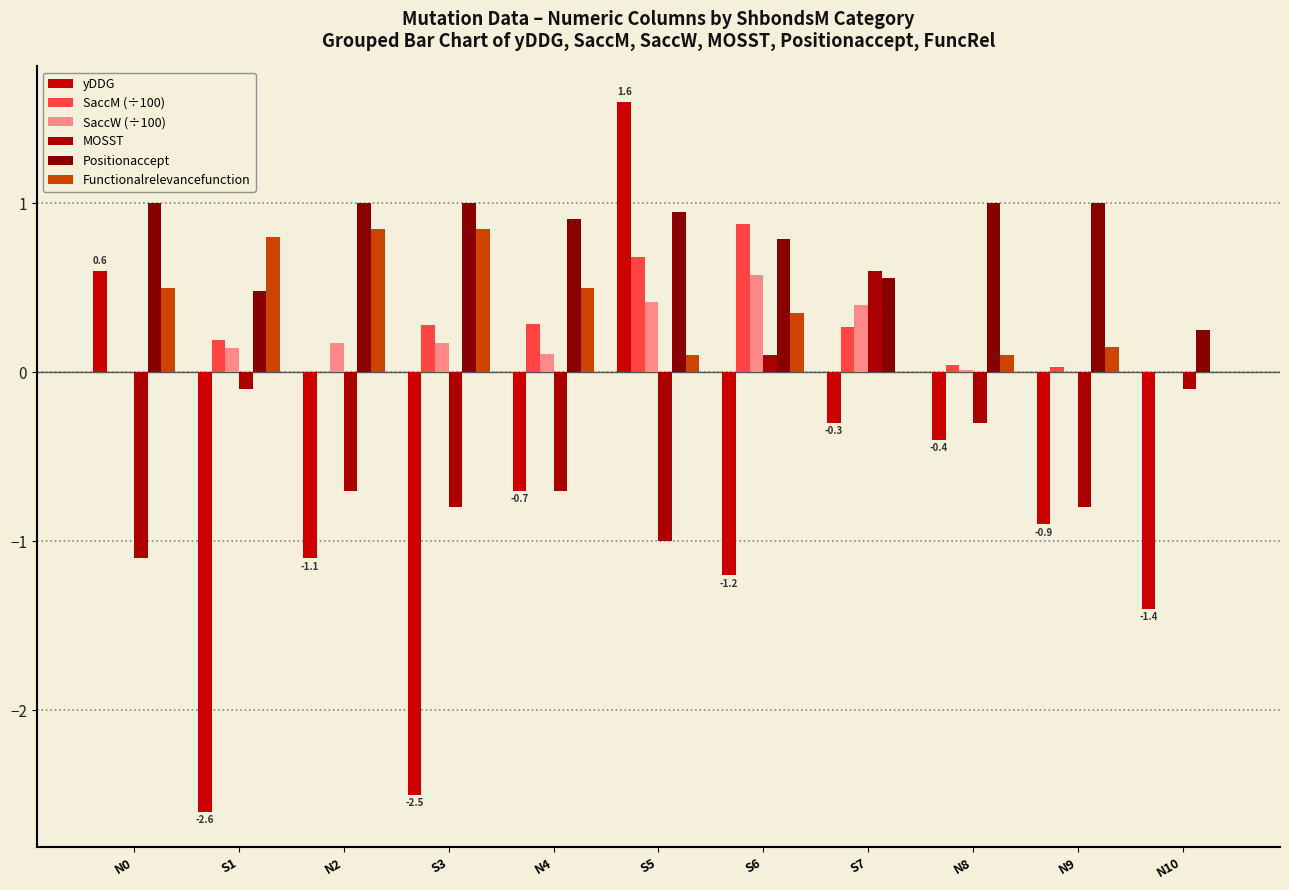

What are all the series names shown in the legend?

yDDG, SaccM (÷100), SaccW (÷100), MOSST, Positionaccept, Functionalrelevancefunction